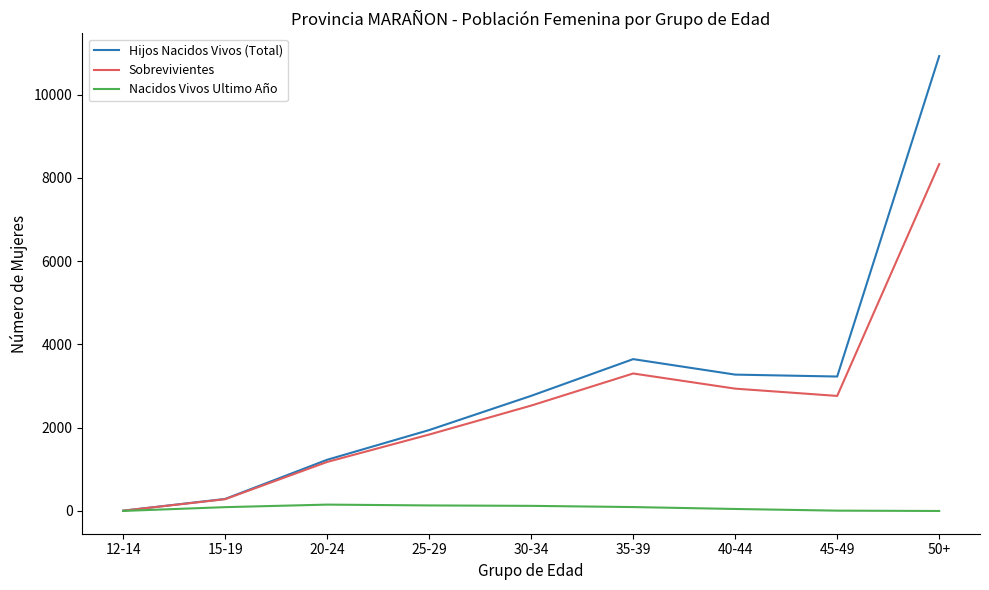

List the series in order of their peak value, lowest first.

Nacidos Vivos Ultimo Año, Sobrevivientes, Hijos Nacidos Vivos (Total)